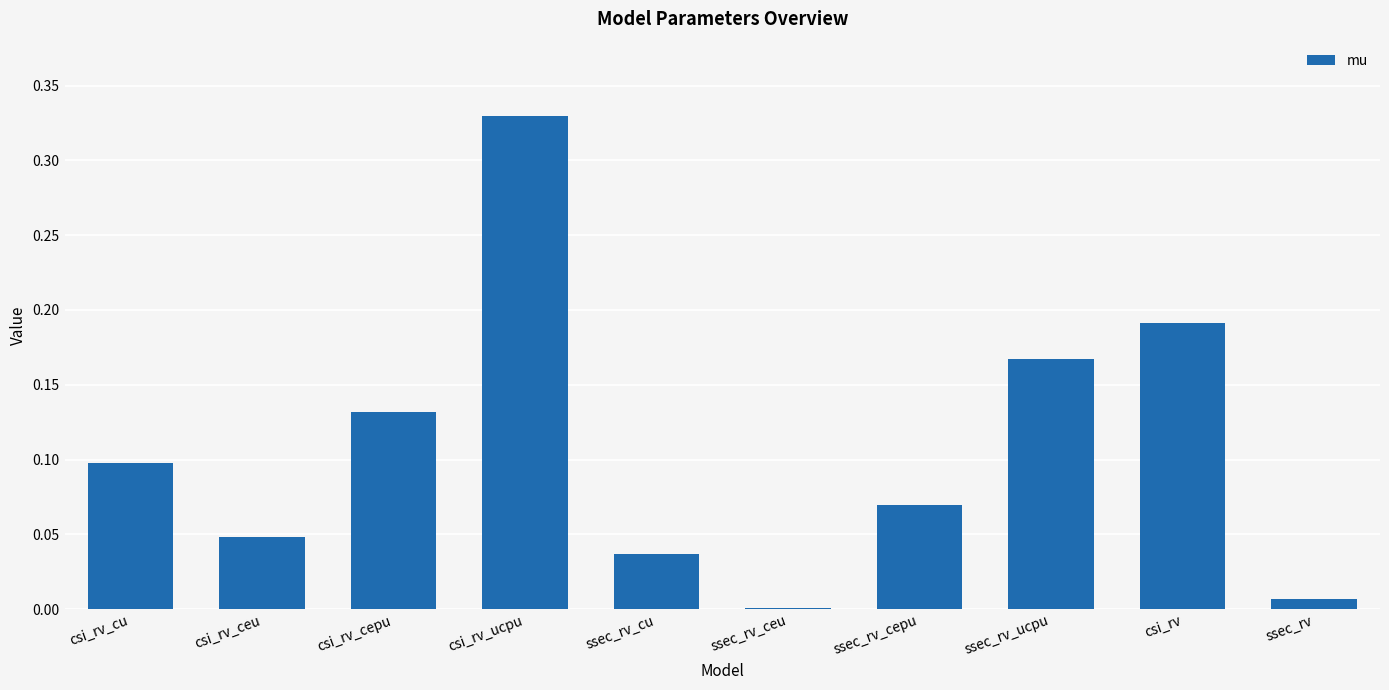

Is it true that the value at ssec_rv is 0.0?

True